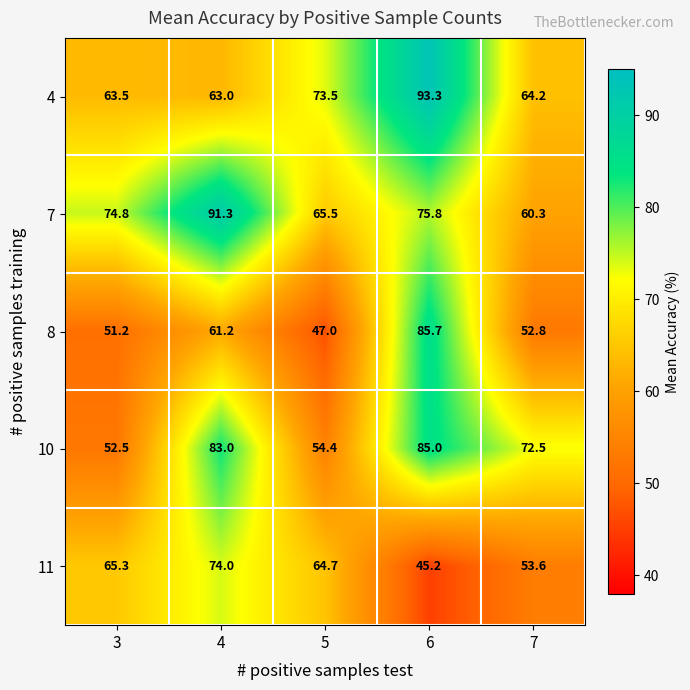

At which label is 7 closest to 75?

3